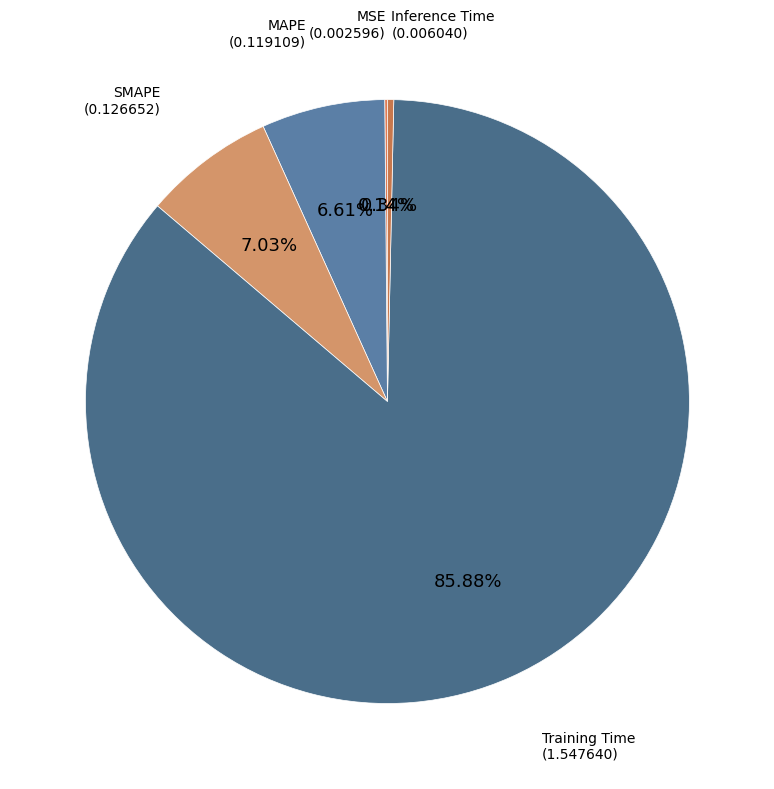

To the nearest percent, what portion does MAPE represent?

7%